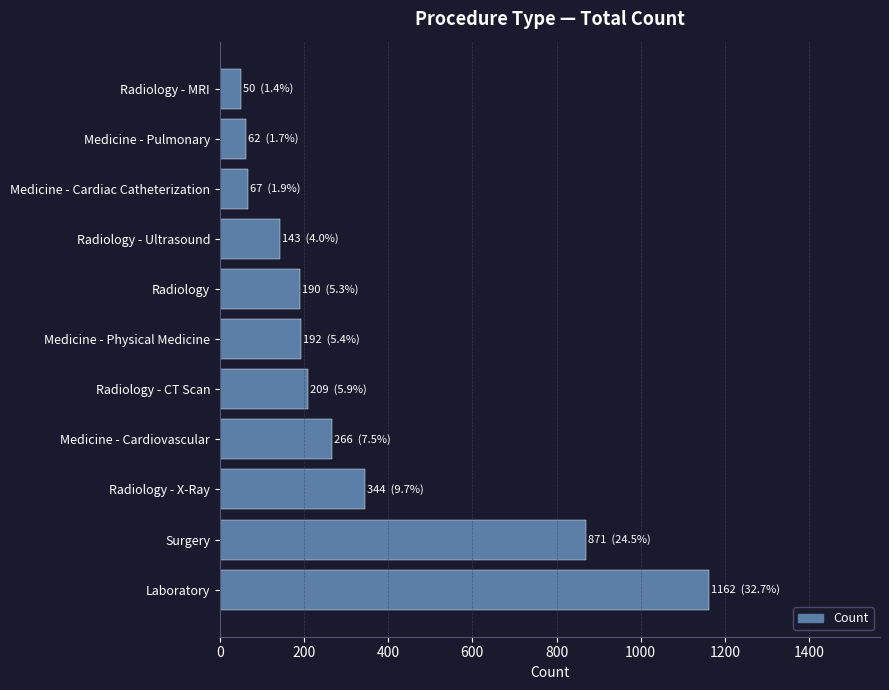

At which category does the chart reach its peak across all series?

Laboratory